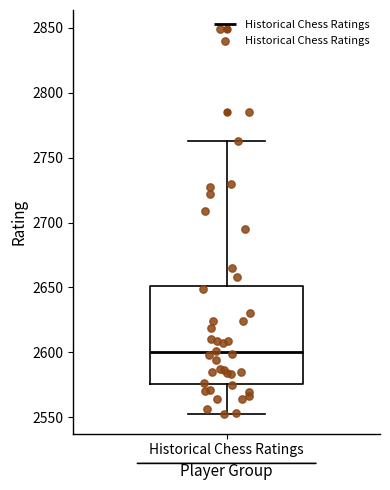

Where is the lower edge of the box for Historical Chess Ratings on the y-axis? The values are not printed on the chart, so give them approximately, as read against the axis.

2575